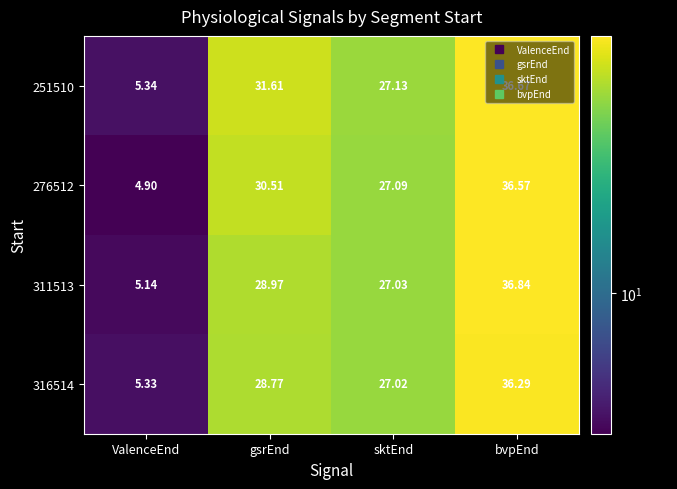

Which label corresponds to the largest value in the chart?

bvpEnd